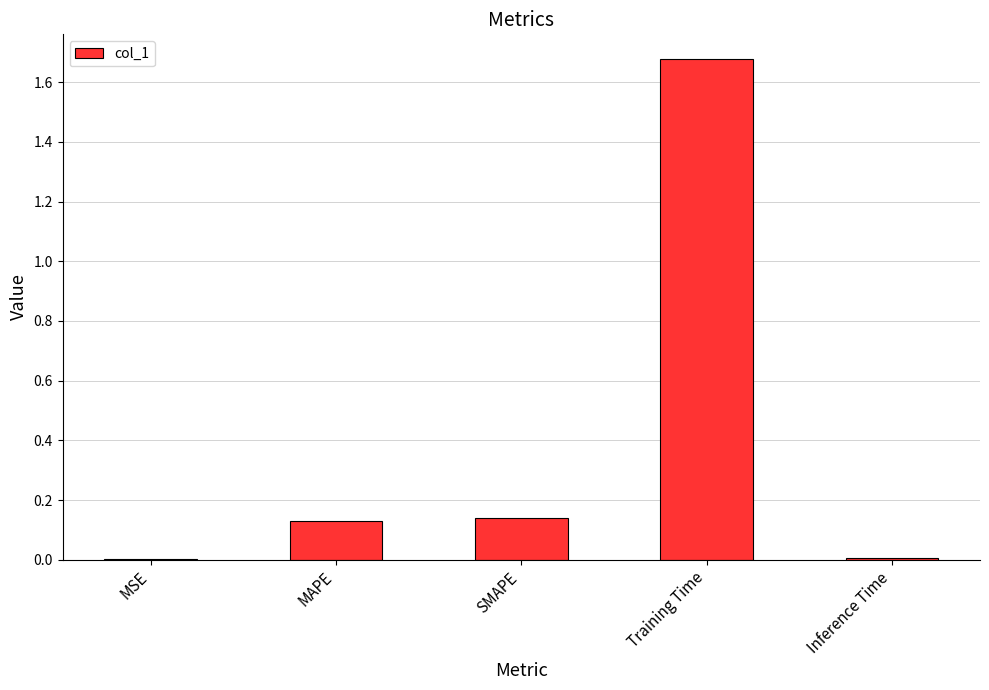

What is the change in value from MAPE to Training Time?

+1.5